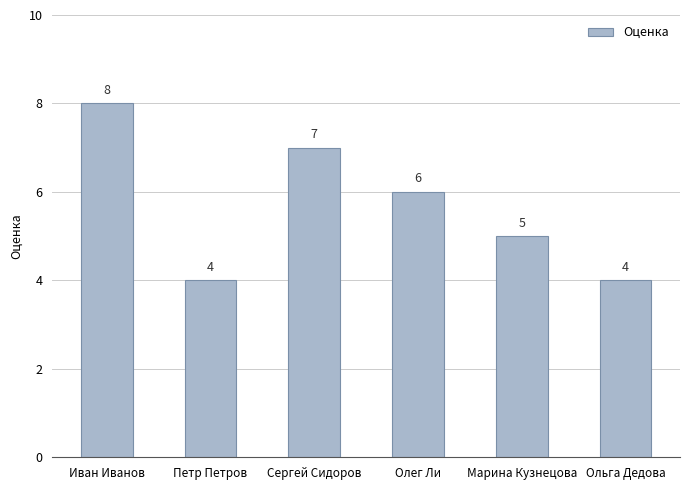

True or false: the data shows 7 at Петр Петров.

False